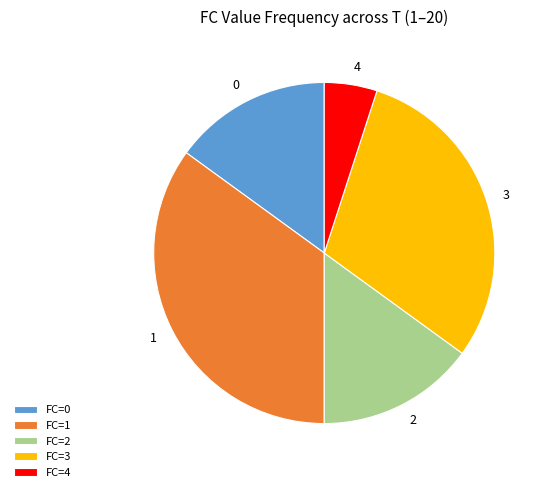

The FC=2 slice represents 3% of the pie. True or false?

False